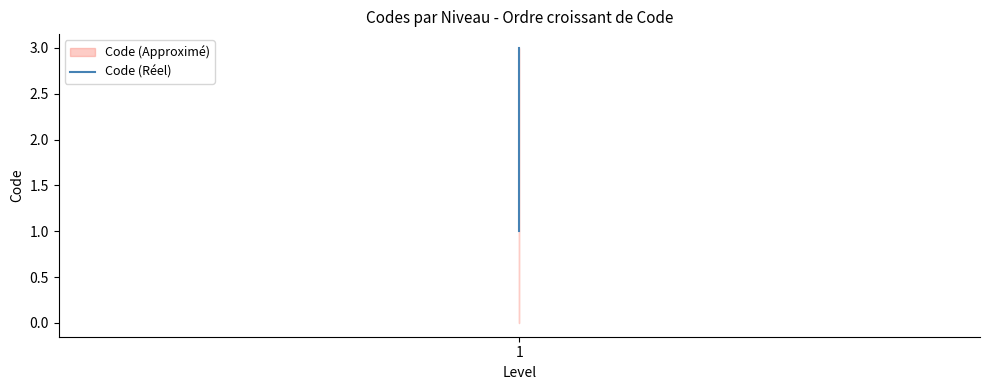

The value at 1 is 1. True or false?

False